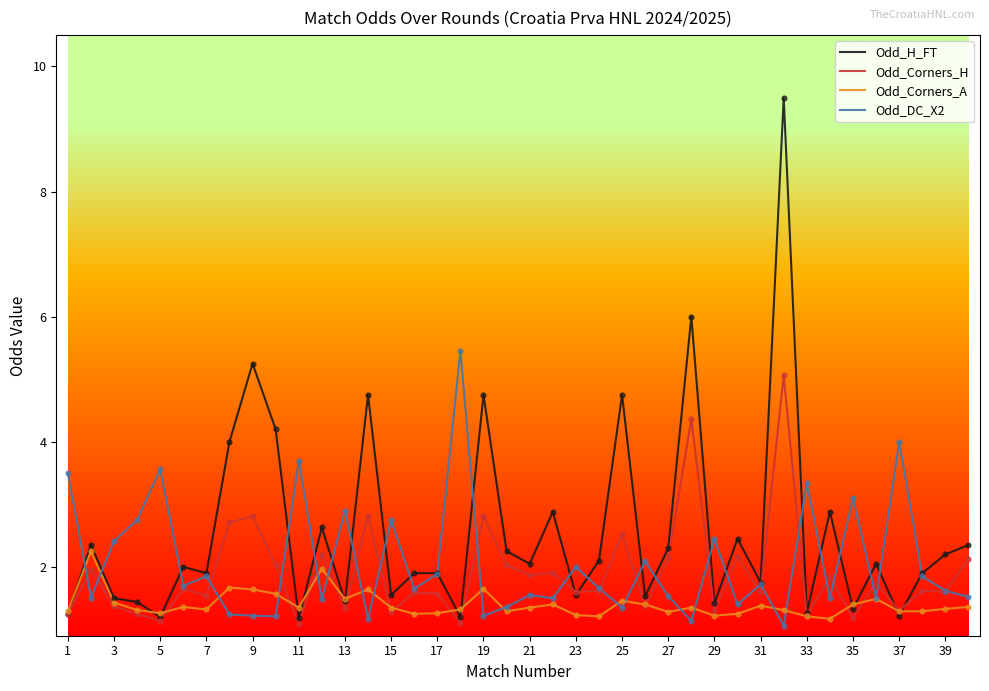

Rank the series by their maximum value, from highest to lowest.

Odd_H_FT, Odd_DC_X2, Odd_Corners_H, Odd_Corners_A